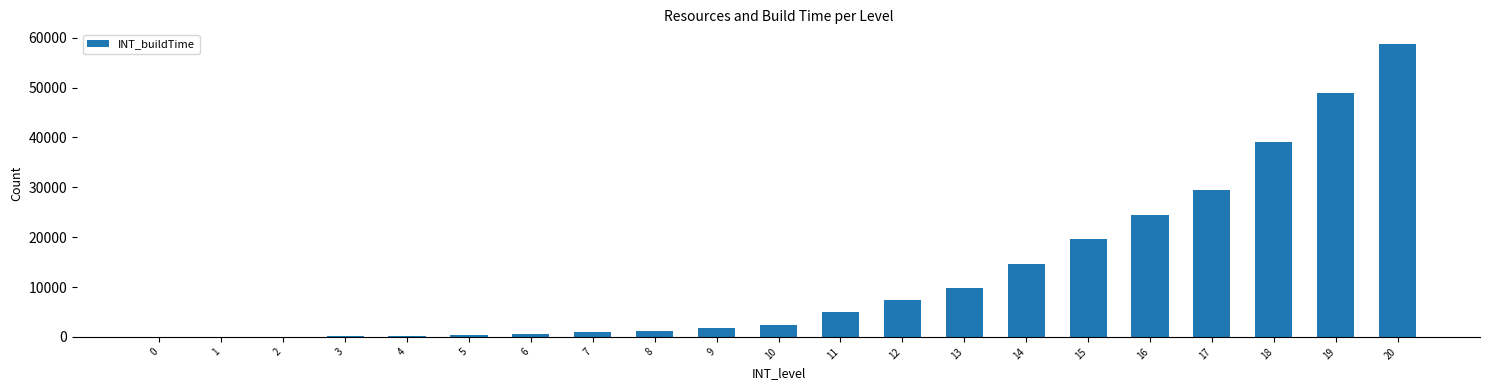

True or false: the data shows 0 at 0.

True